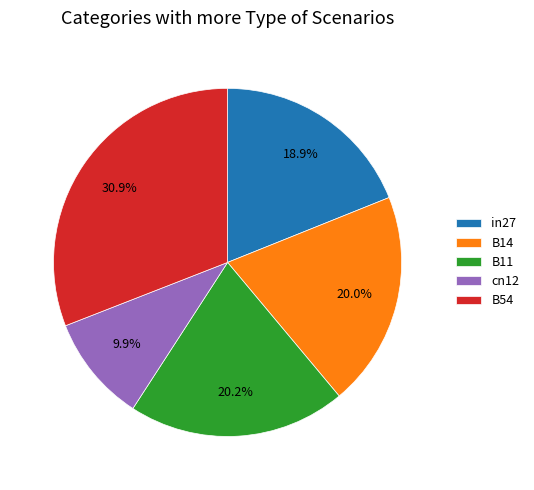

Which slice is the smallest?

cn12